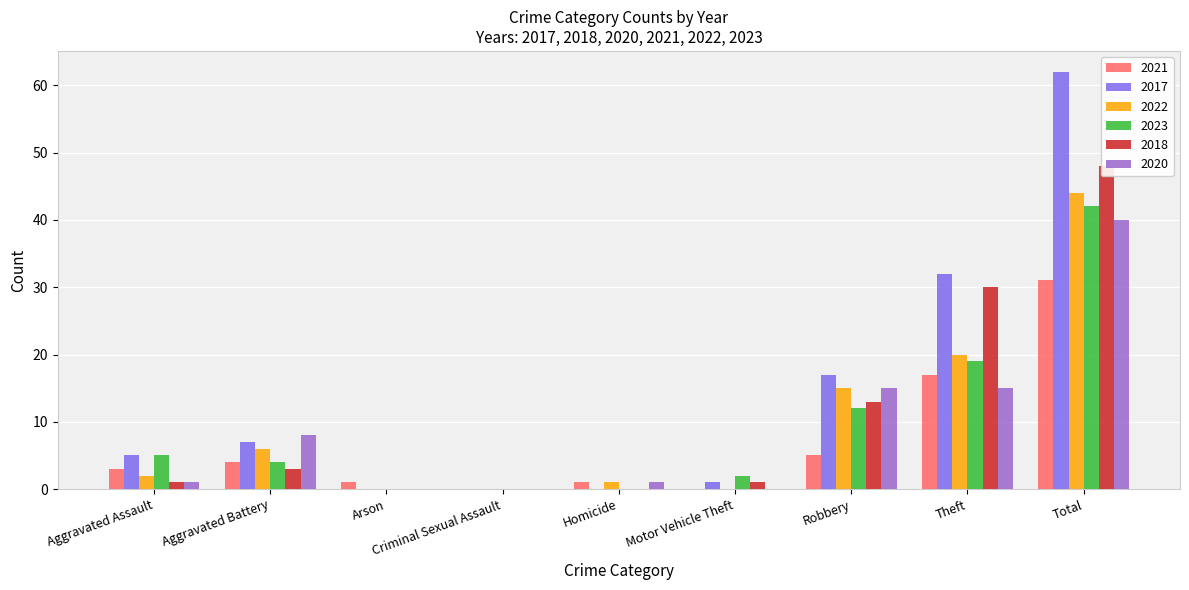

Which has a higher value, Theft or Criminal Sexual Assault?

Theft